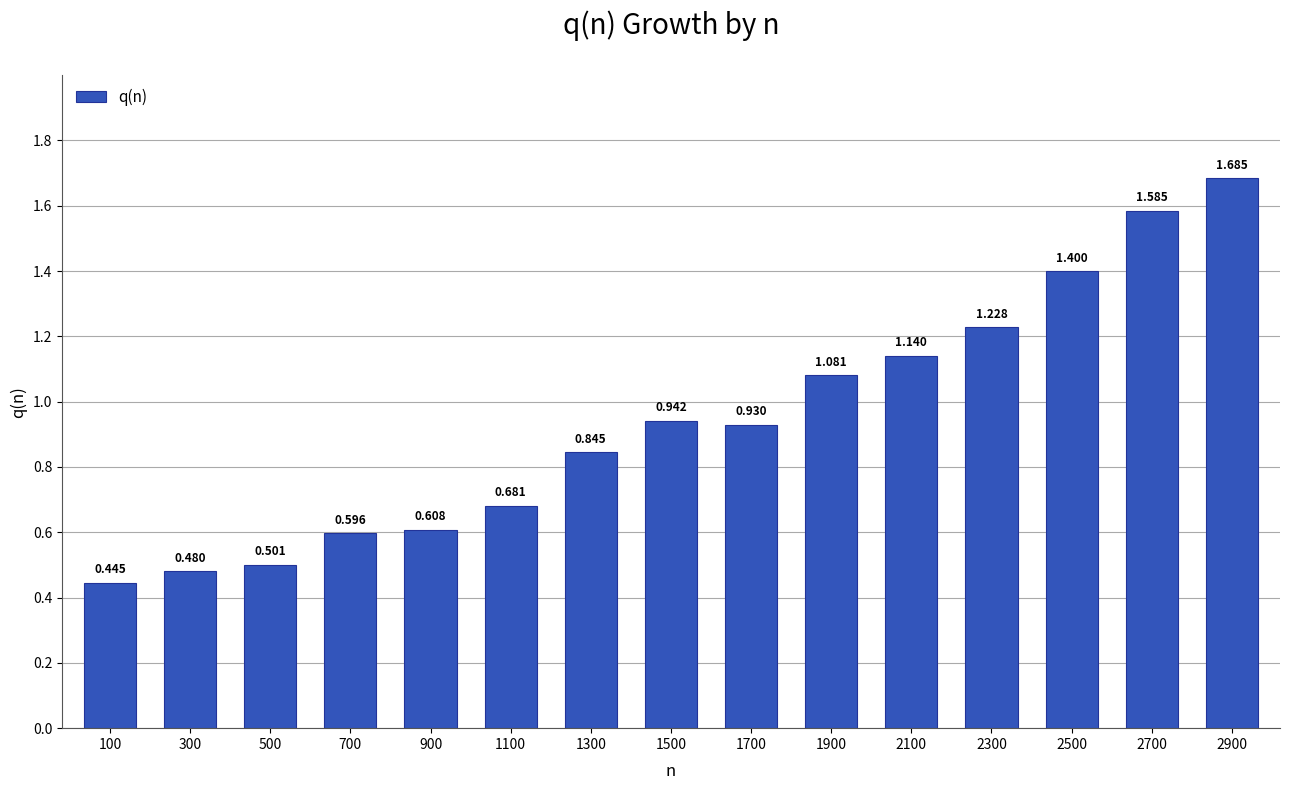

The value at 900 is 0.1. True or false?

False